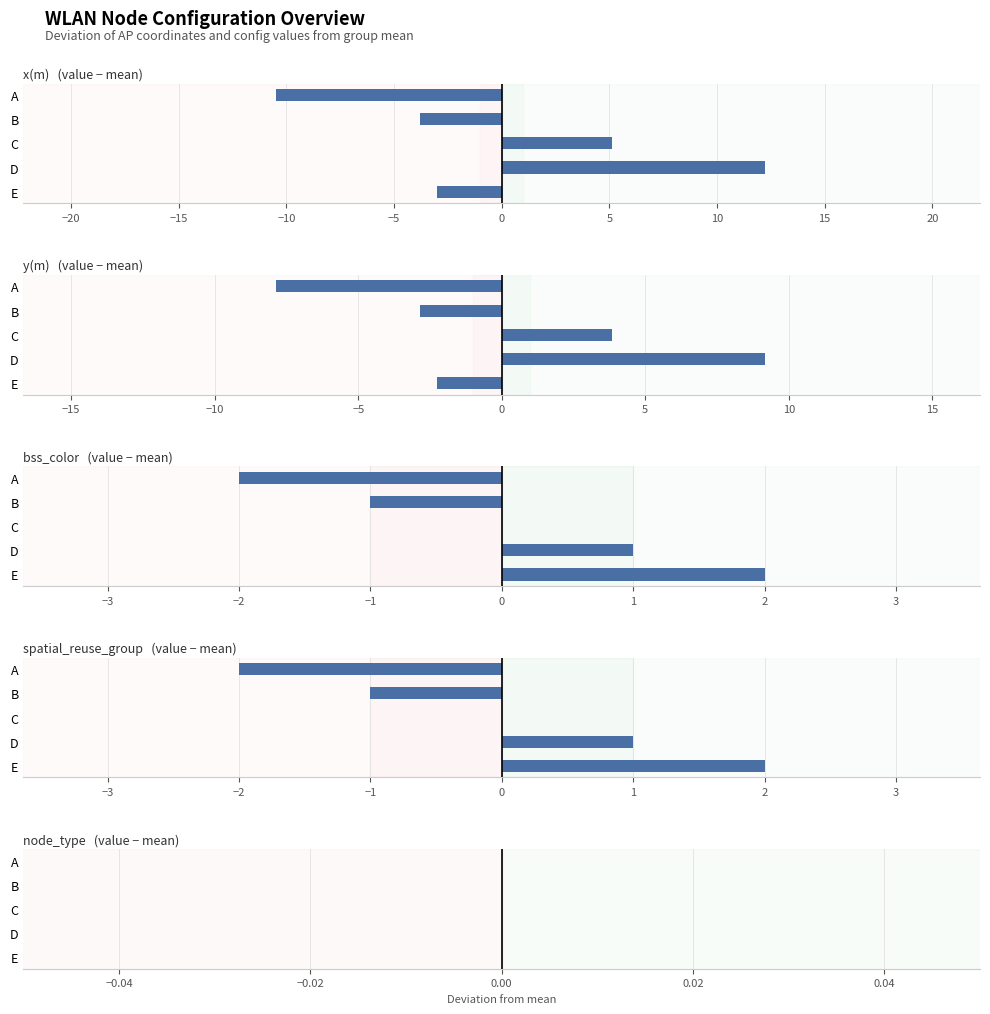

How many data points does each series have?

5